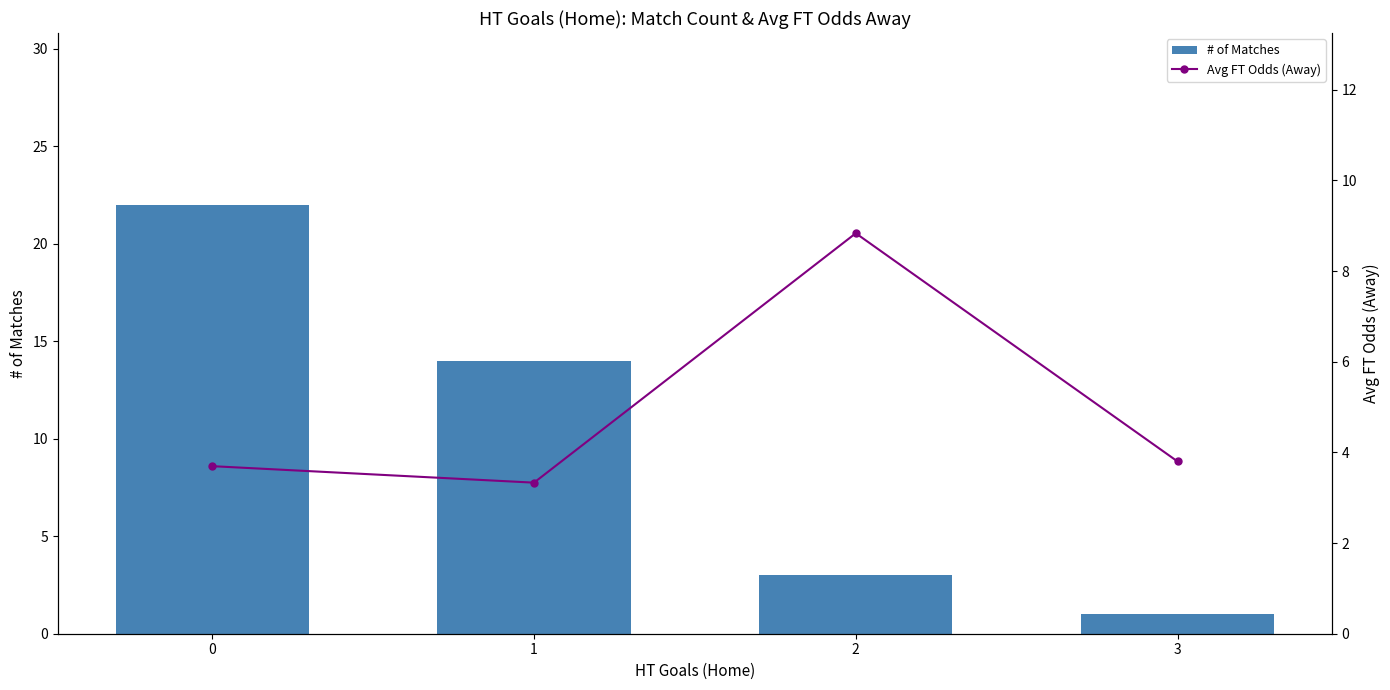

Which series has the widest spread of values?

# of Matches